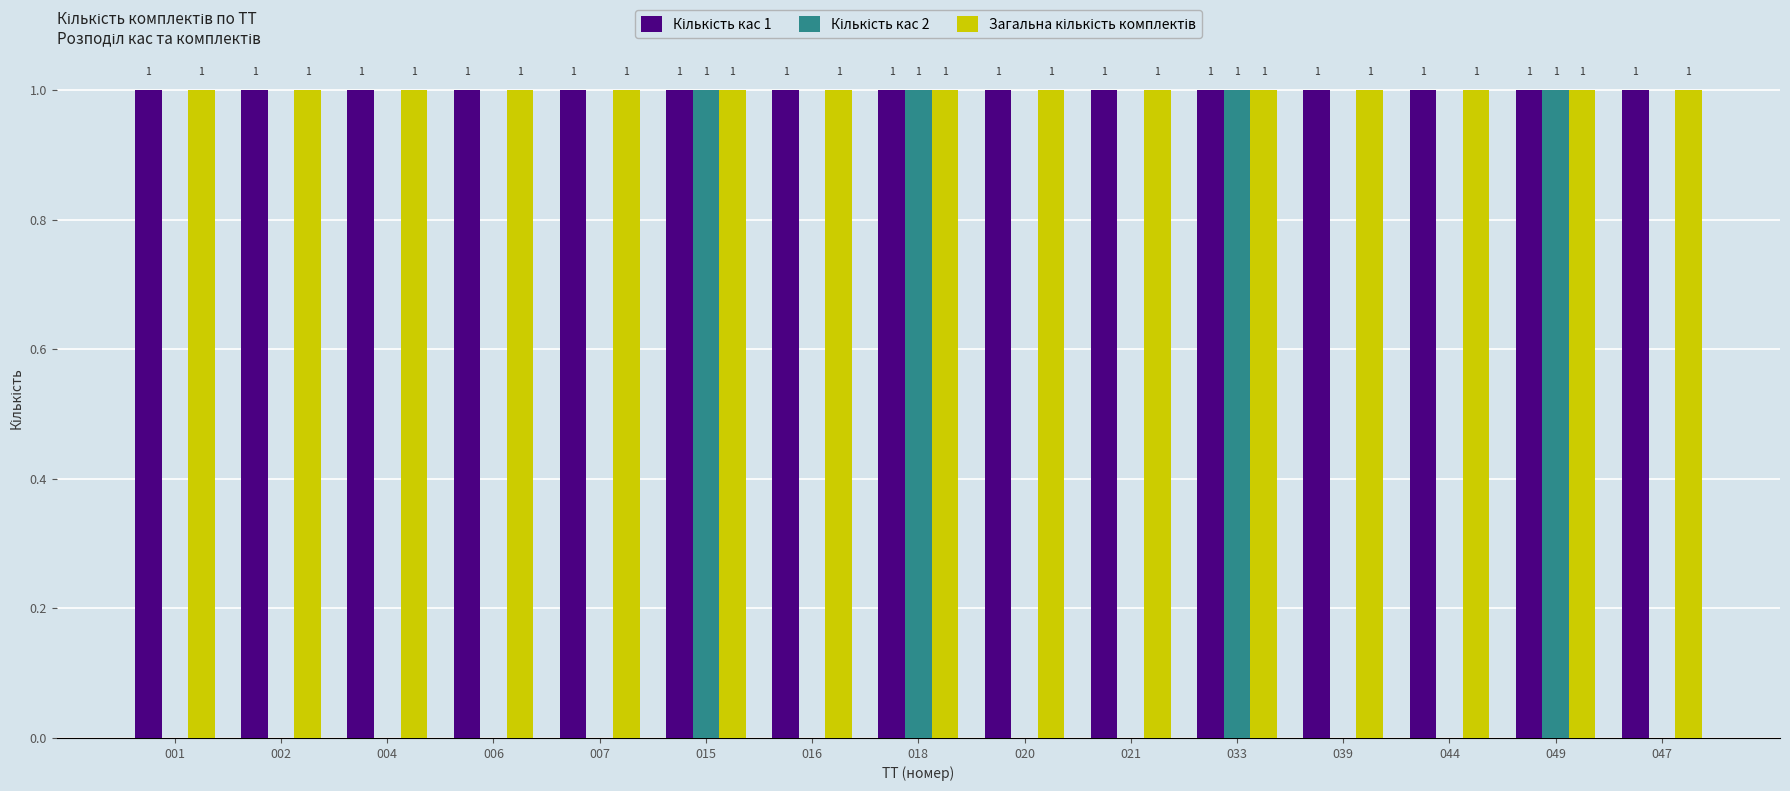

What is the total value across all series at 049?

3